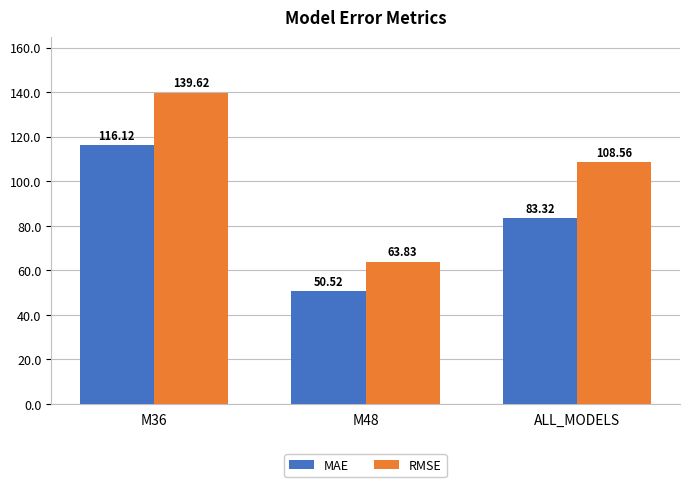

How many groups of bars are there?

3